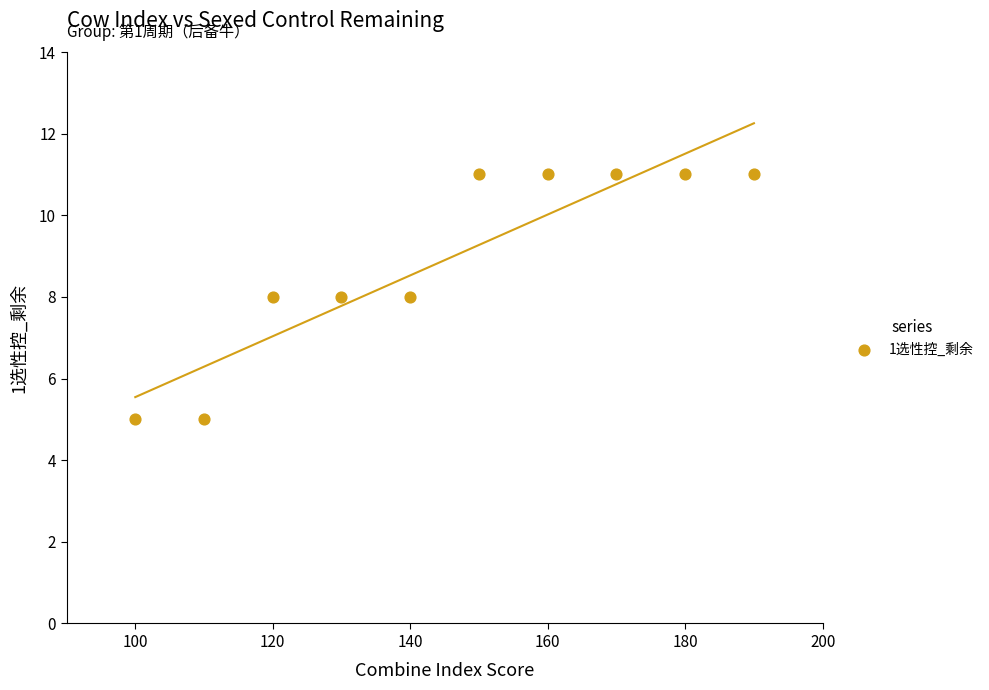

What is the range of Y values (max minus min)?

6